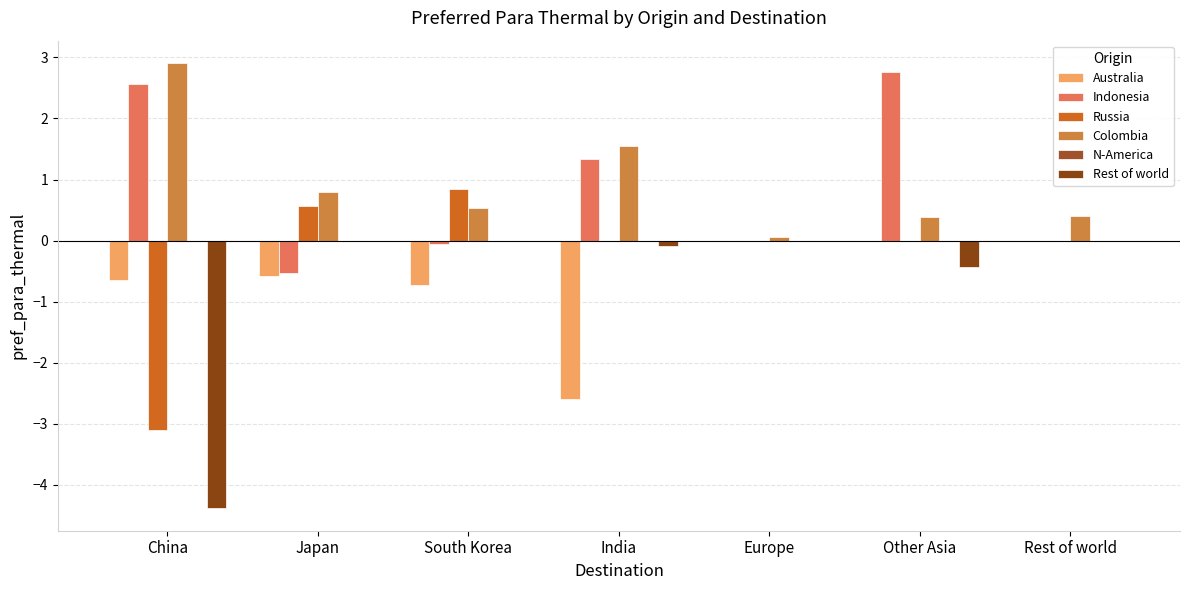

Which has a higher value, Other Asia or Rest of world?

Rest of world